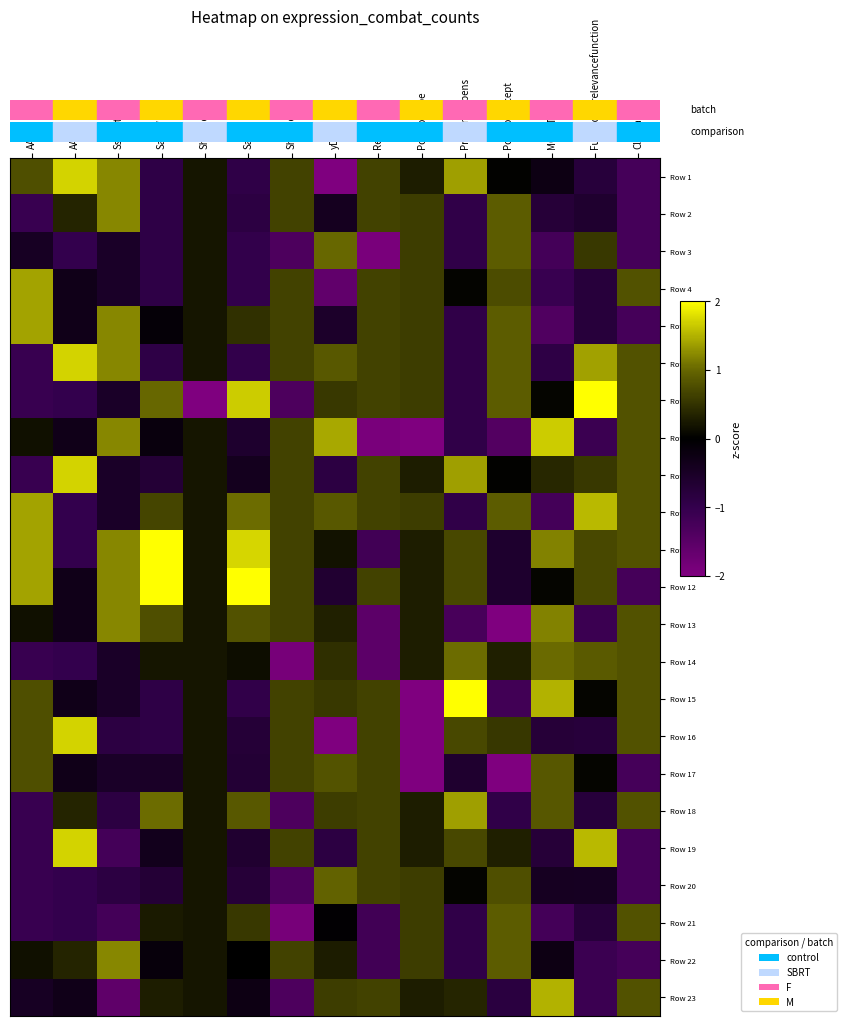

What is the smallest value displayed?

-4.7